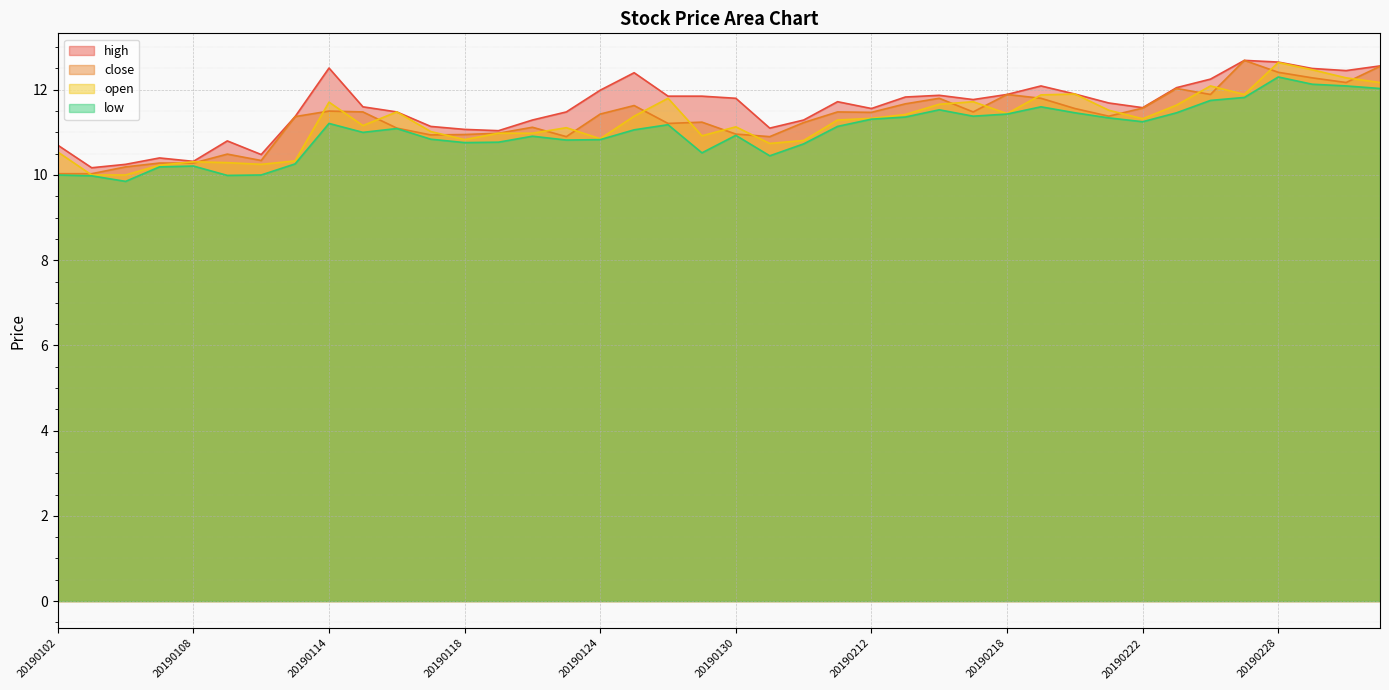

How many lines are shown in the chart?

4